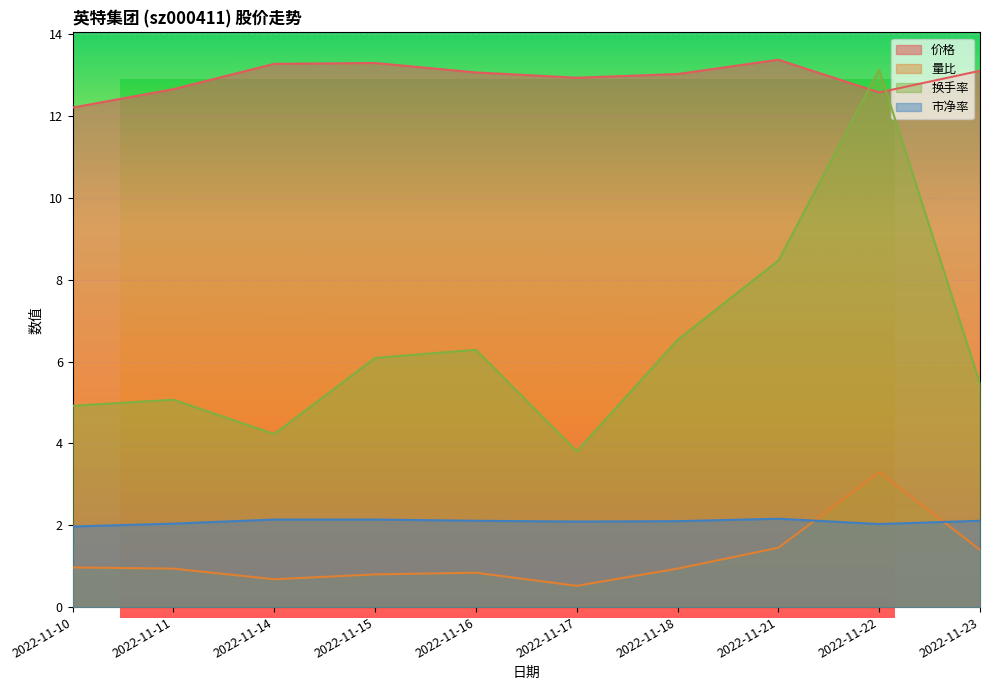

The value of 换手率 at 2022-11-15 is 3.3. True or false?

False